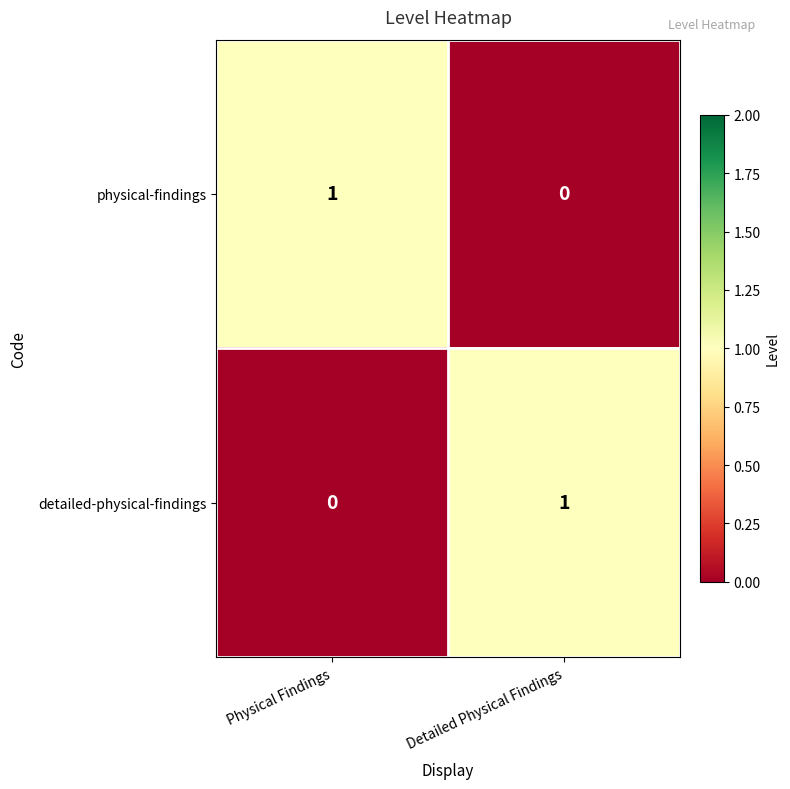

At Physical Findings, list the series in order from largest to smallest.

physical-findings, detailed-physical-findings